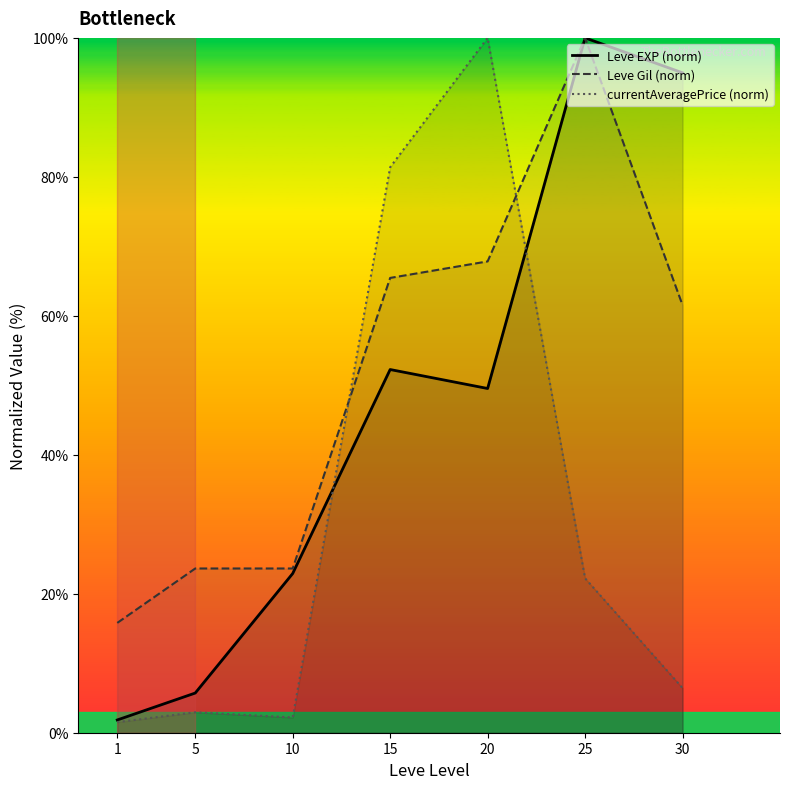

How many times do Leve Gil (norm) and currentAveragePrice (norm) cross each other?

2